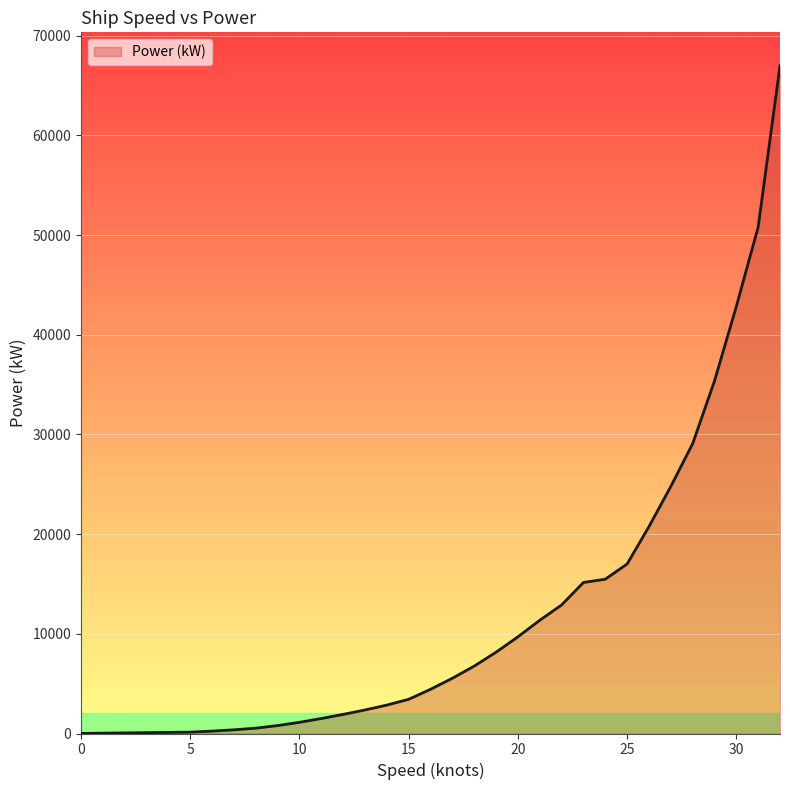

Reading right to left, extract all data points from this chart.

32=67000	31=50811	30=42840	29=35362	28=29074	27=24780	26=20755	25=17004	24=15482	23=15151	22=12894	21=11359	20=9698	19=8157	18=6760	17=5543	16=4434	15=3432	14=2851	13=2359	12=1918	11=1502	10=1121	9=794	8=534	7=372	6=241	5=138	0=10